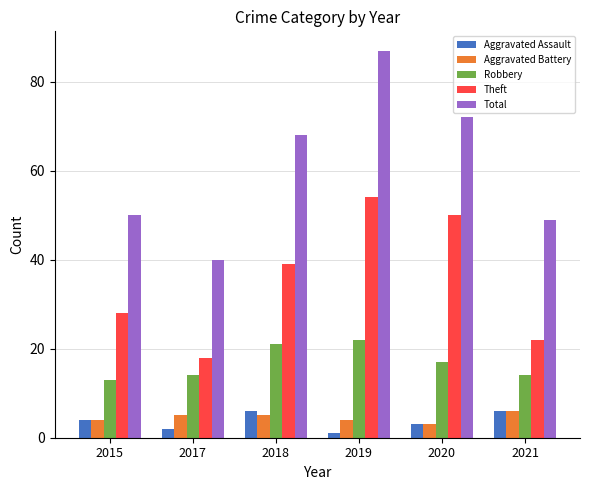

Does the chart contain any negative values?

No